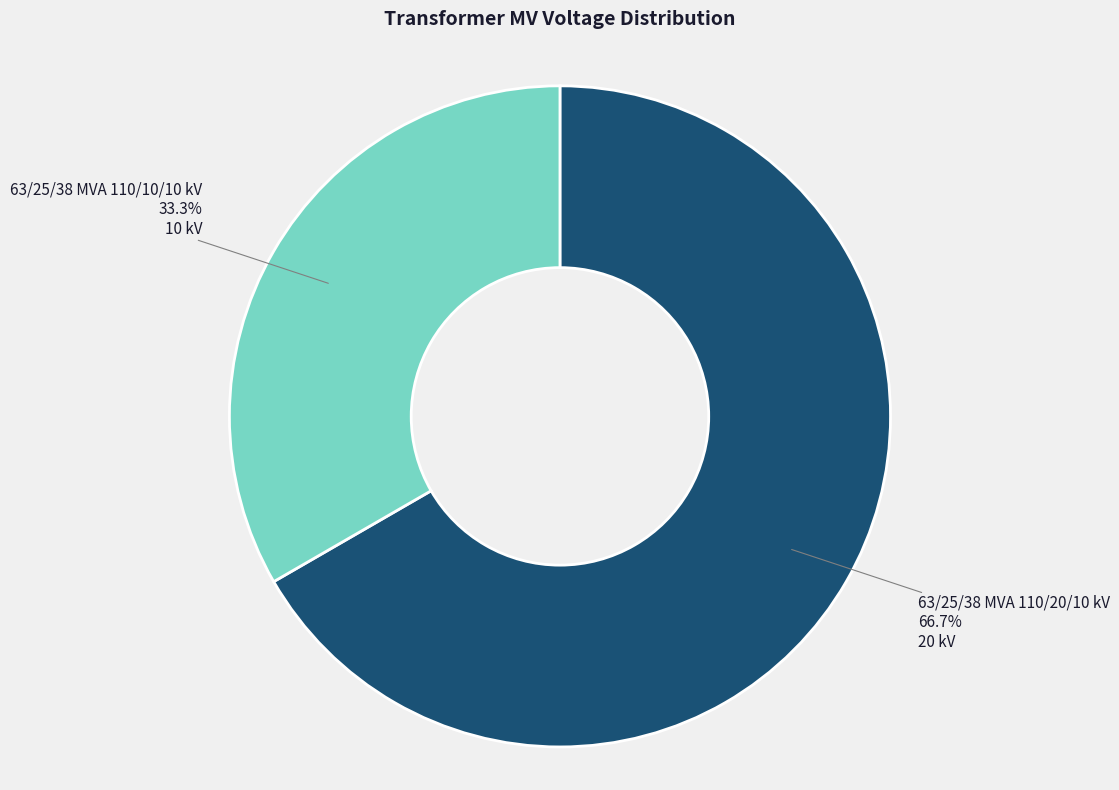

How many slices are in this pie chart?

2